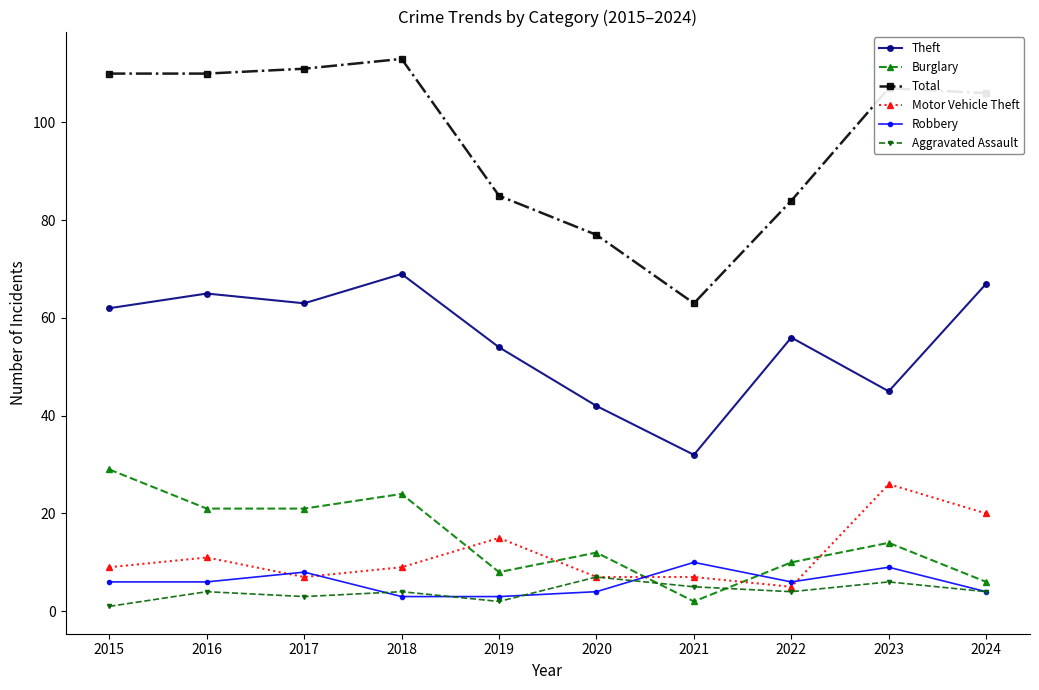

Reading right to left, list all the values displayed in this chart.

Theft: 67	45	56	32	42	54	69	63	65	62
Burglary: 6	14	10	2	12	8	24	21	21	29
Total: 106	107	84	63	77	85	113	111	110	110
Motor Vehicle Theft: 20	26	5	7	7	15	9	7	11	9
Robbery: 4	9	6	10	4	3	3	8	6	6
Aggravated Assault: 4	6	4	5	7	2	4	3	4	1